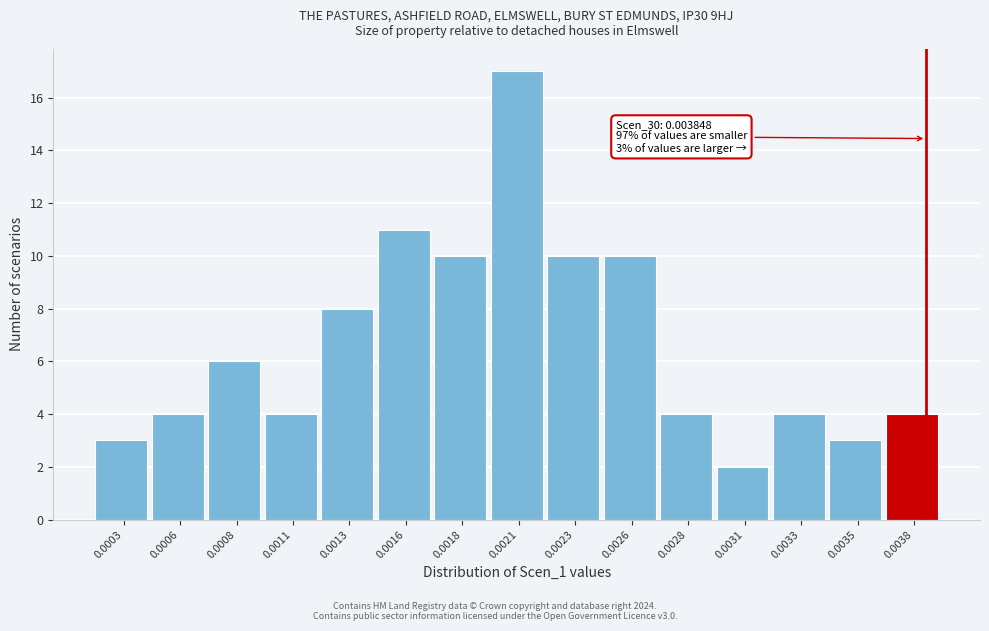

Reading right to left, list all the values displayed in this chart.

0.0038=4	0.0035=3	0.0033=4	0.0031=2	0.0028=4	0.0026=10	0.0023=10	0.0021=17	0.0018=10	0.0016=11	0.0013=8	0.0011=4	0.0008=6	0.0006=4	0.0003=3